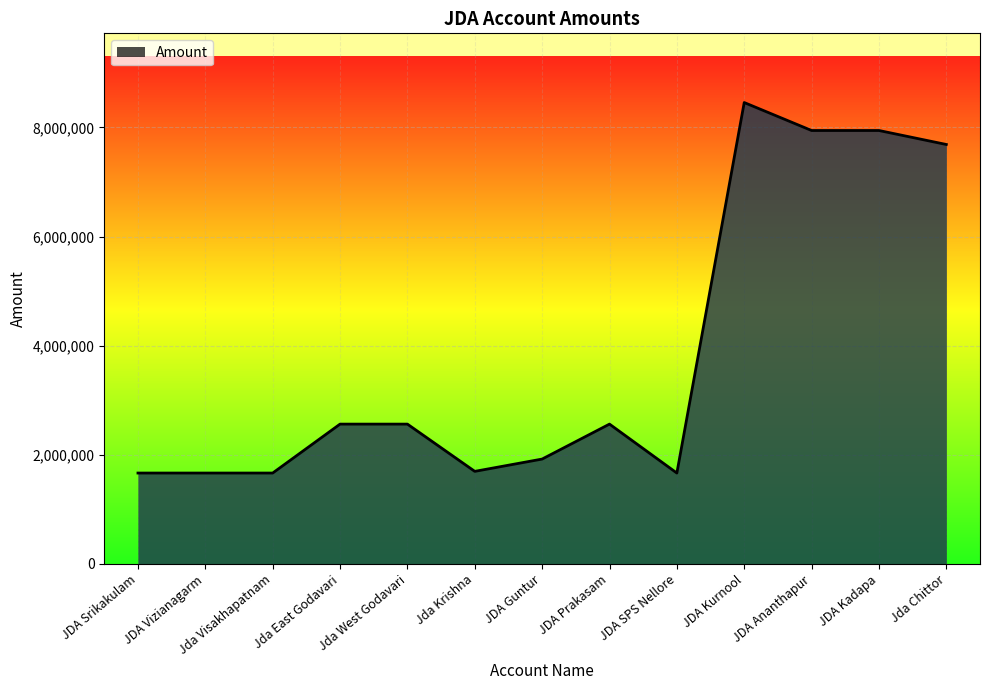

What is the maximum value shown in the chart?

8456300